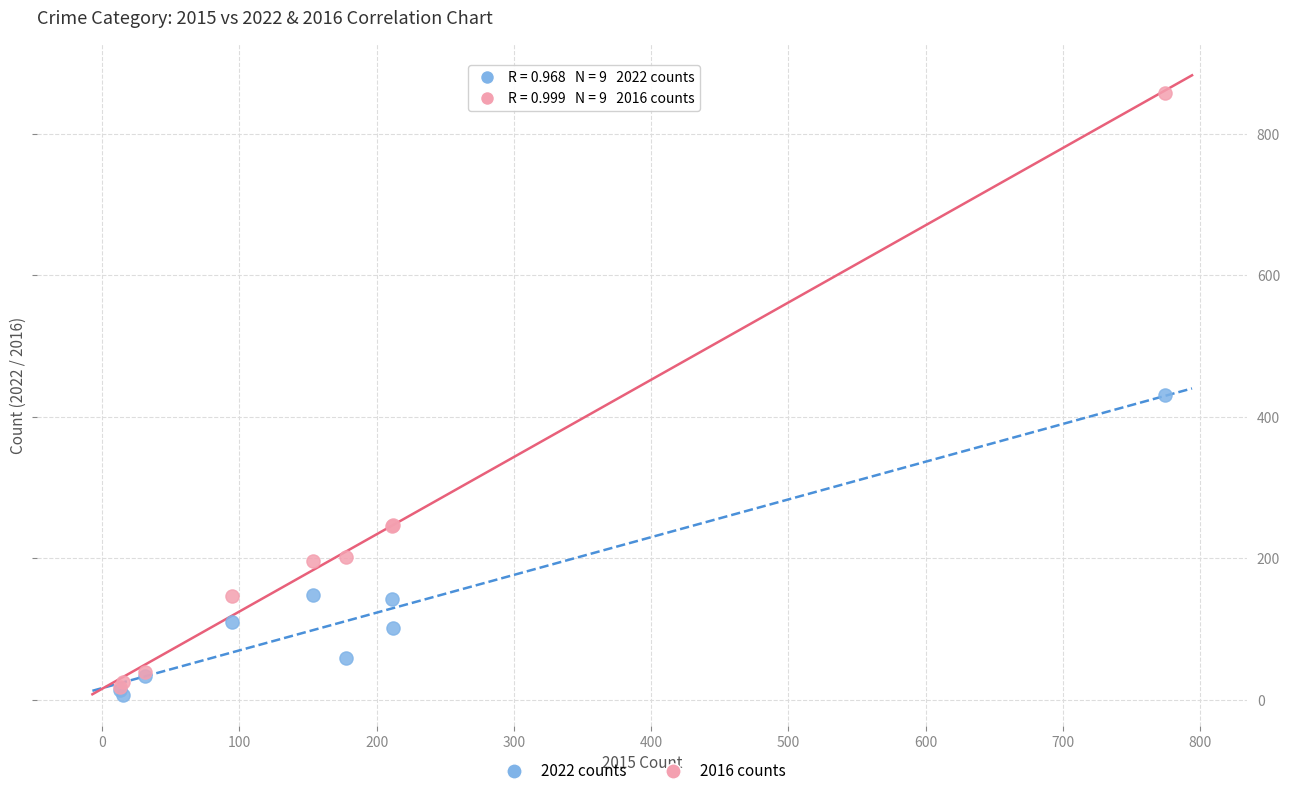

Which series has the widest spread of Y values?

2016 counts